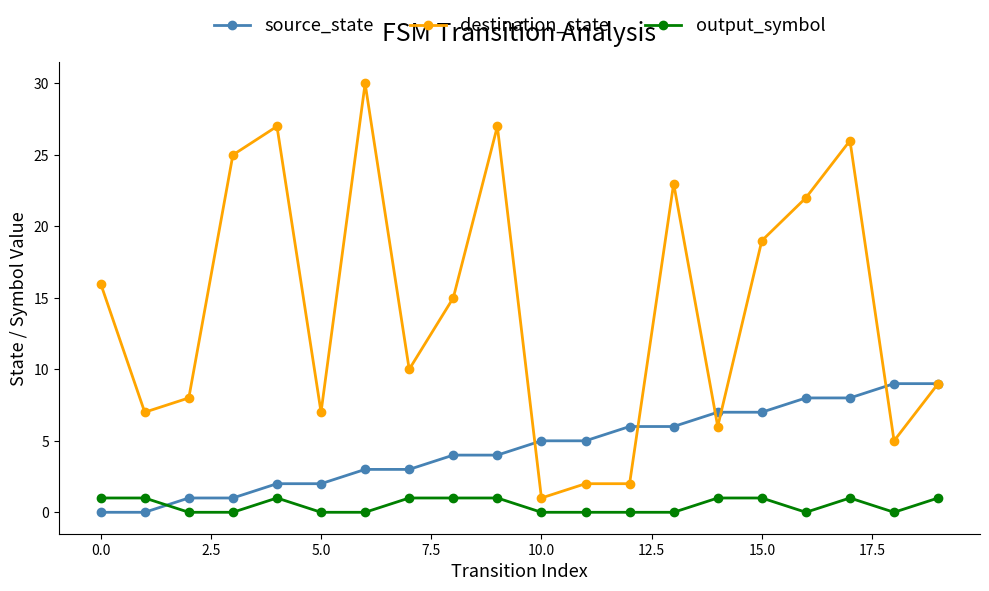

What is the maximum value shown in the chart?

30